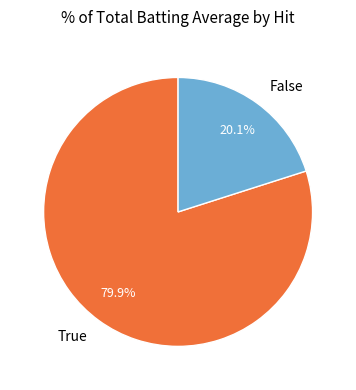

Approximately how many times larger is the value at True compared to False?

4.0